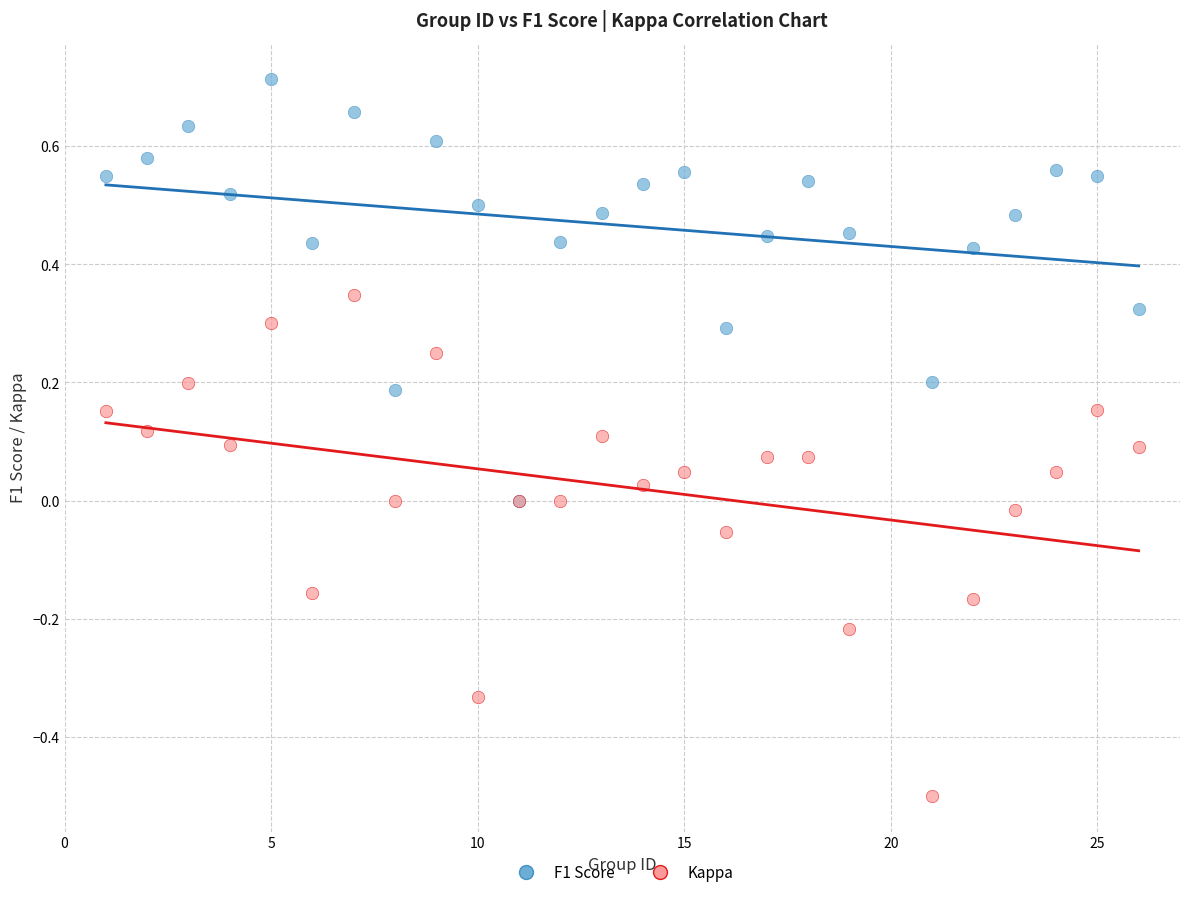

Which series contains the highest Y value?

F1 Score